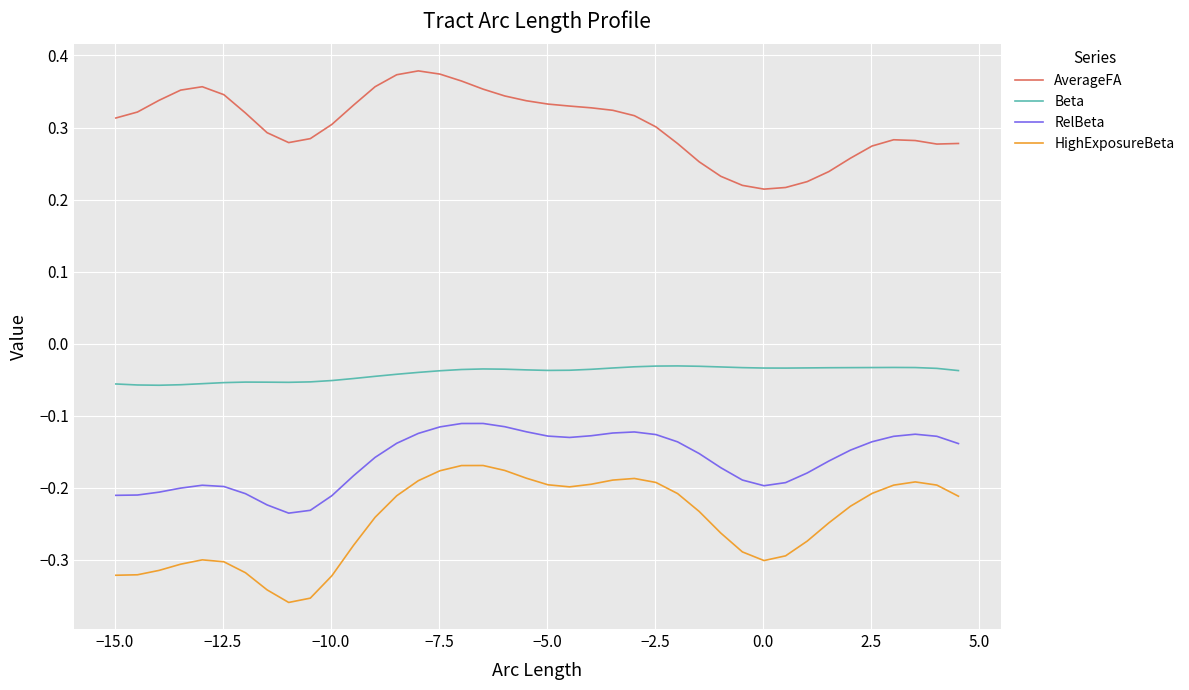

True or false: AverageFA and Beta cross at least once.

False